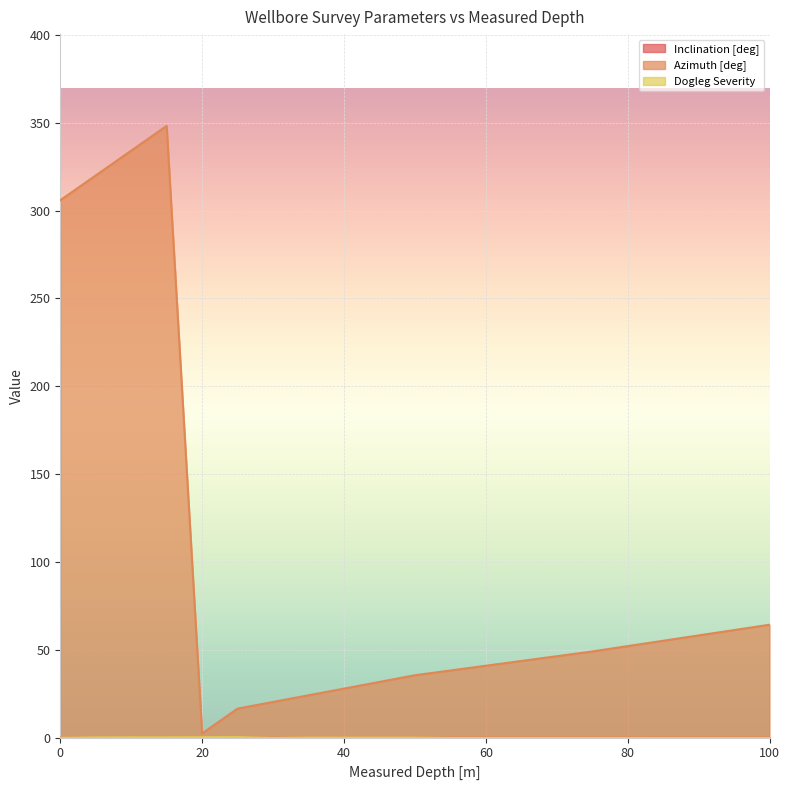

True or false: Dogleg Severity has a value of 0.1 at 15.

False